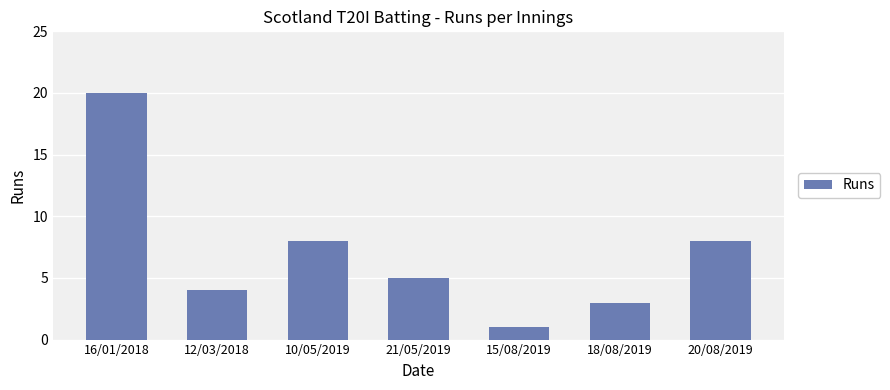

Where does the data first go above 5?

16/01/2018